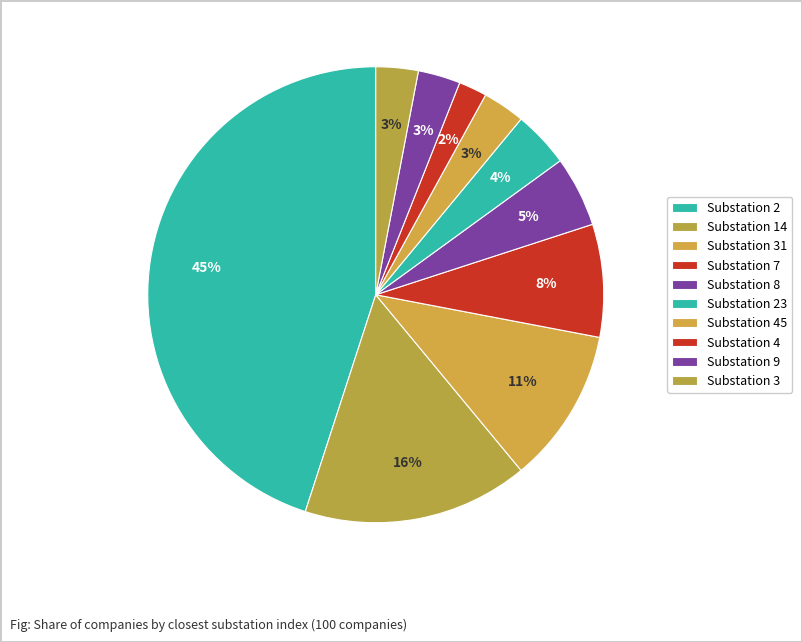

To the nearest percent, what is the difference between the largest and smallest slice percentages?

43%